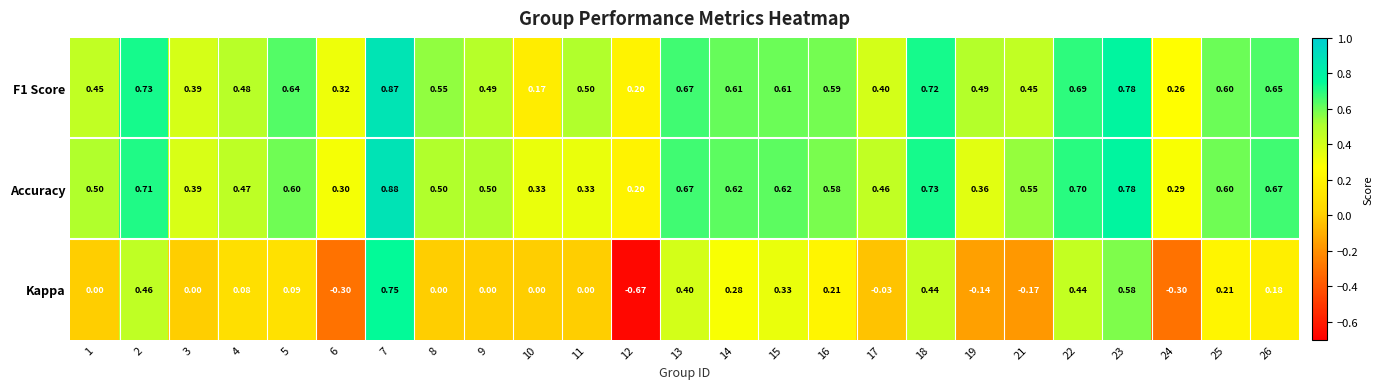

Which series has the largest range (max minus min)?

Kappa